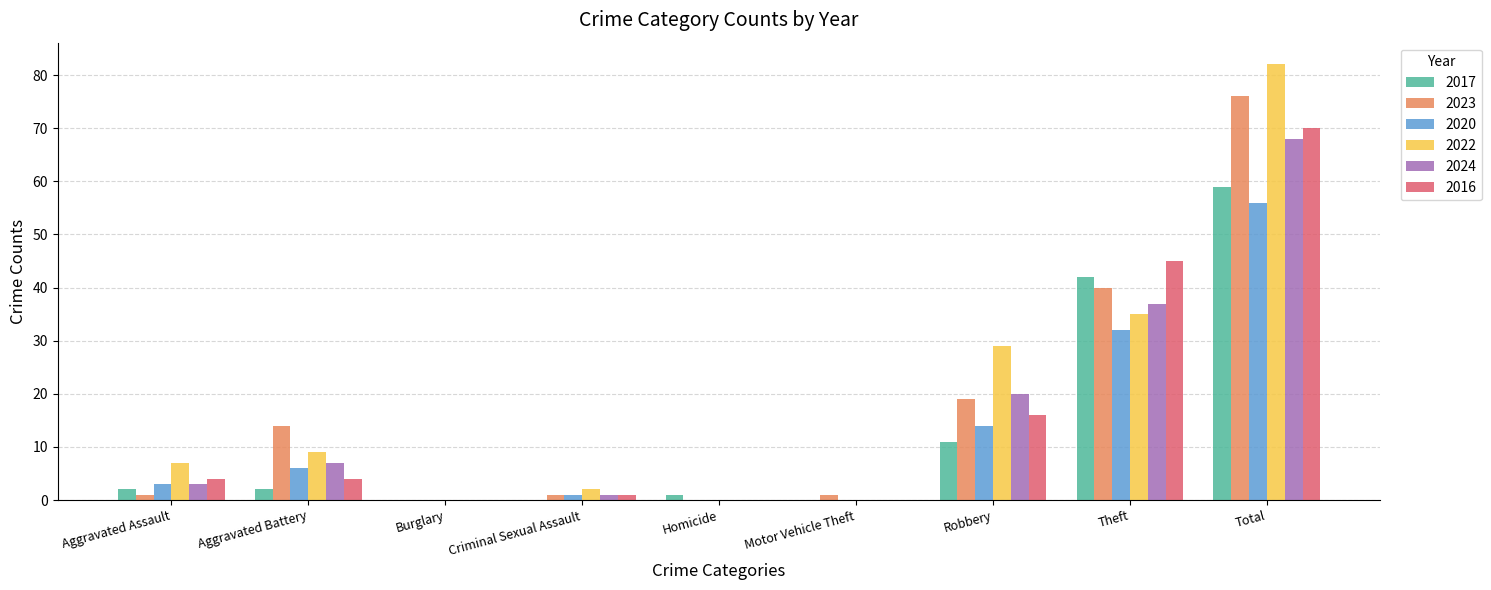

The value of 2023 at Aggravated Assault is 1. True or false?

True